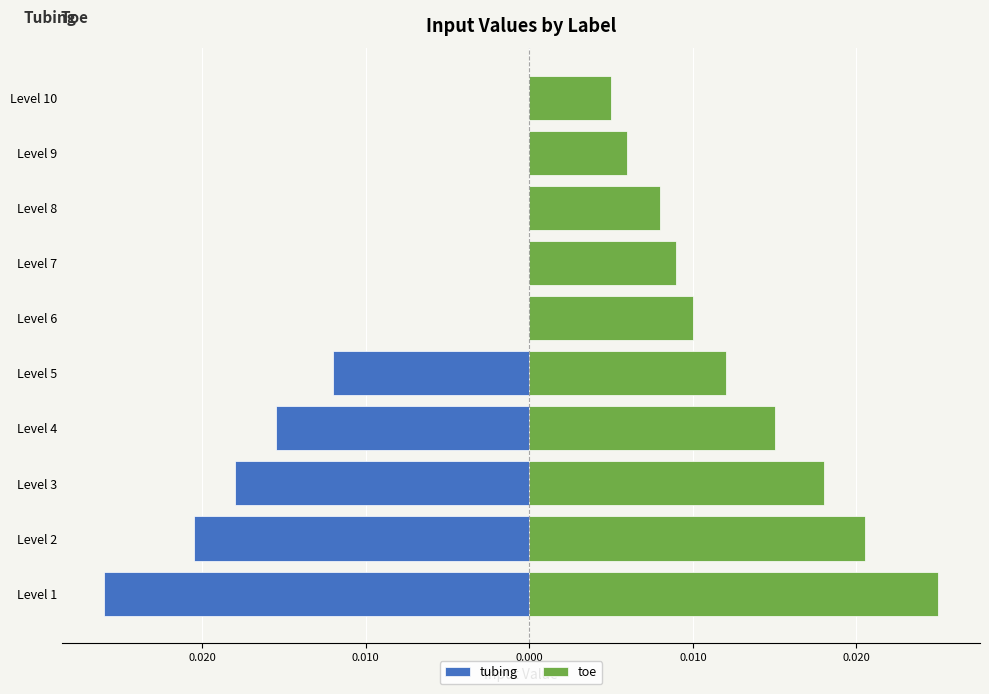

How many negative values does the tubing series have?

5